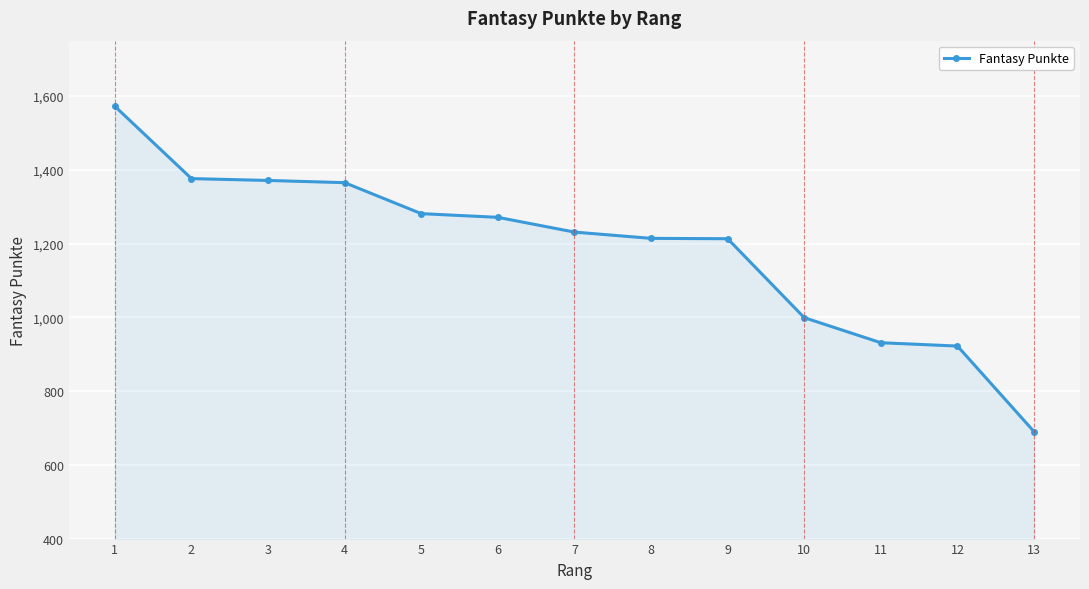

Is it true that the value at 6 is 779?

False